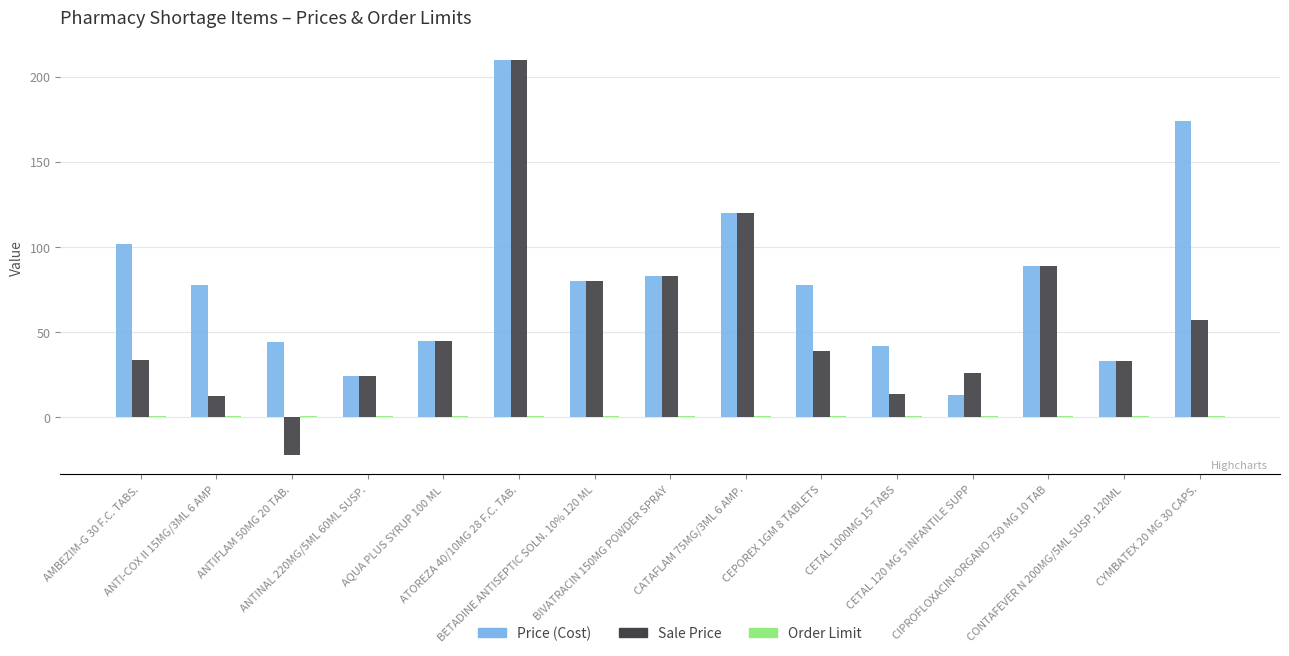

What is the difference between the maximum and minimum values in the Sale Price series?

232.0